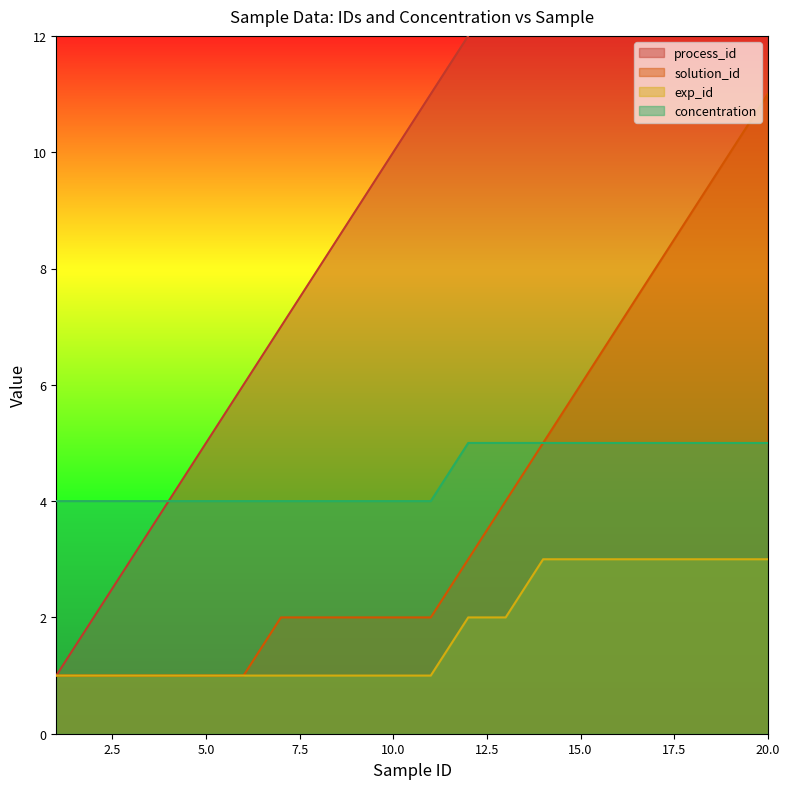

Which series has the largest total across all categories?

process_id